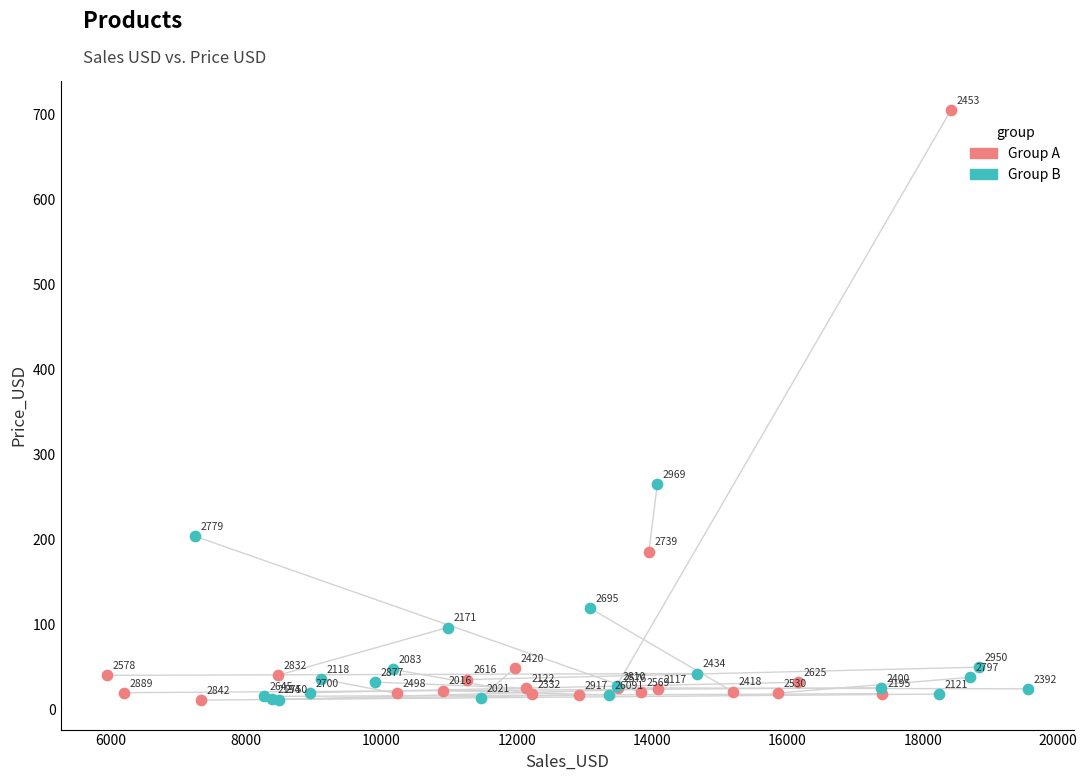

Which series contains the lowest Y value?

Group A